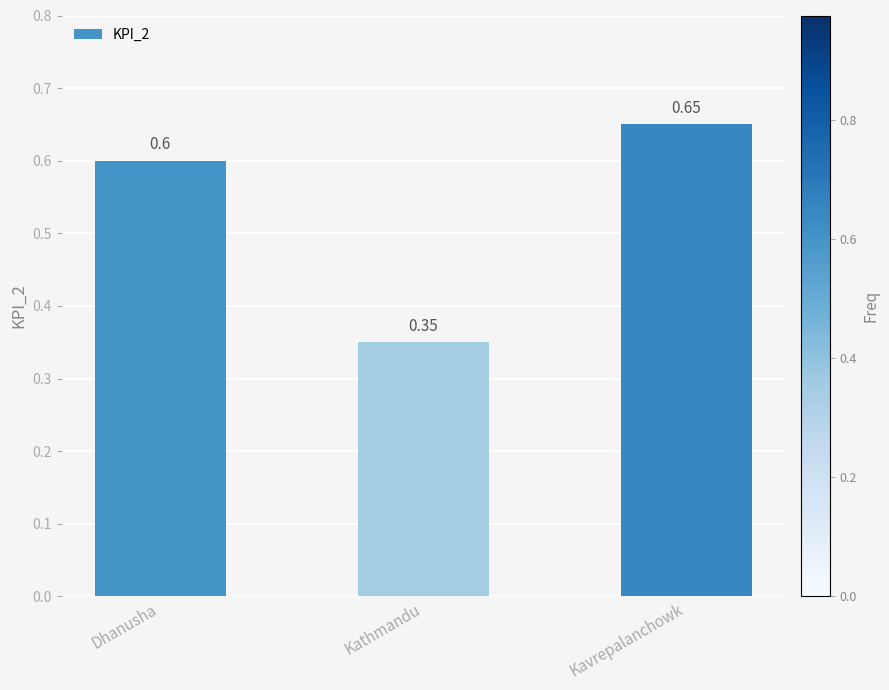

Is it true that the value at Kavrepalanchowk is 1.0?

False